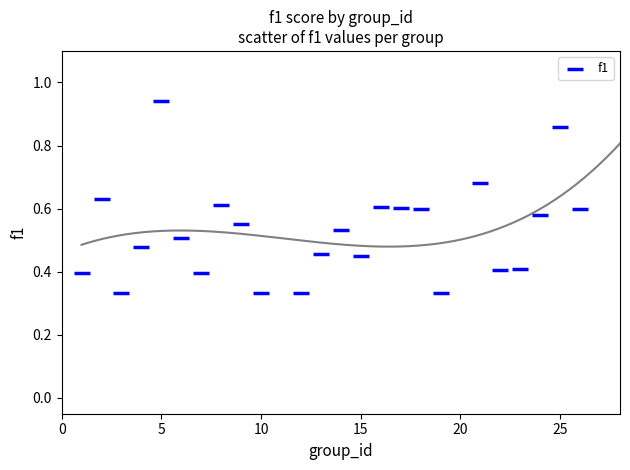

What is the range of X values (max minus min)?

25.0